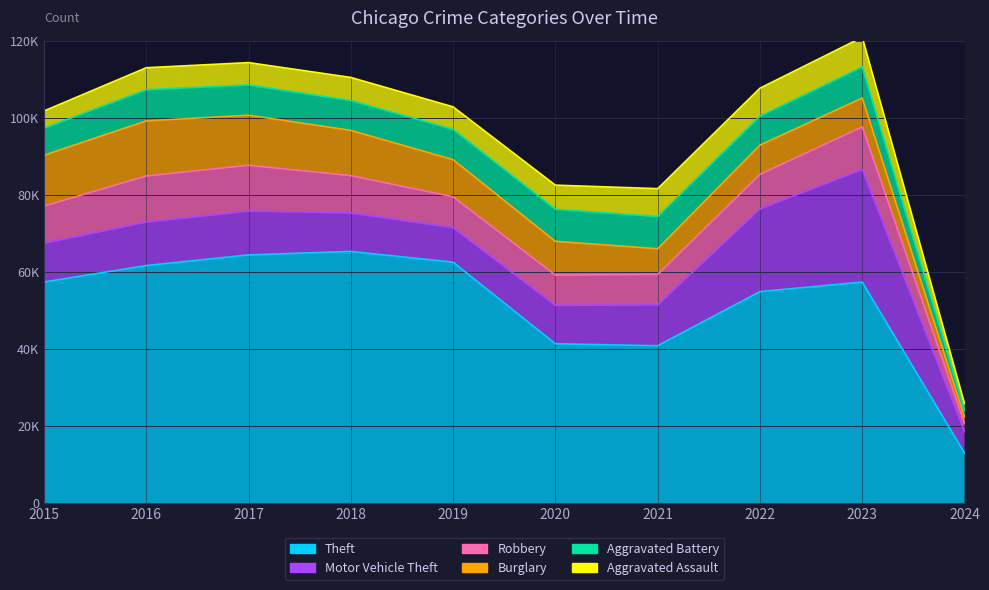

At which category does the chart reach its minimum across all series?

2024